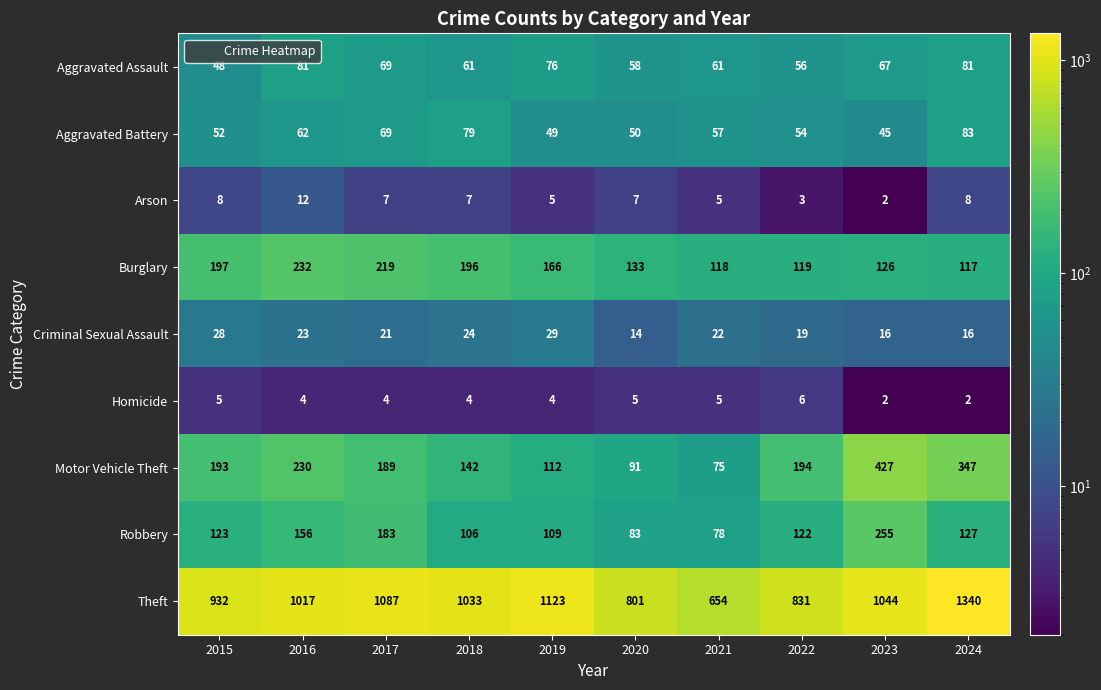

The Theft series shows 831 at 2022. True or false?

True